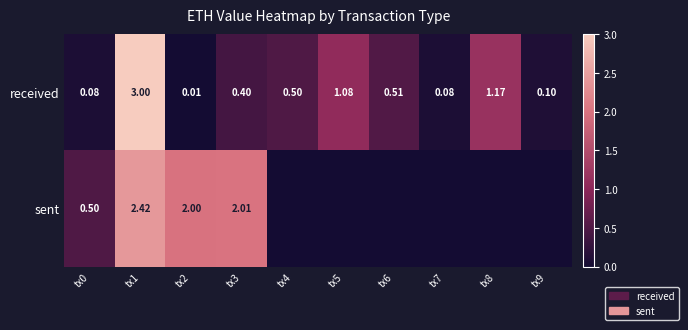

Is the value of sent at tx0 greater than the value of received at tx8?

No